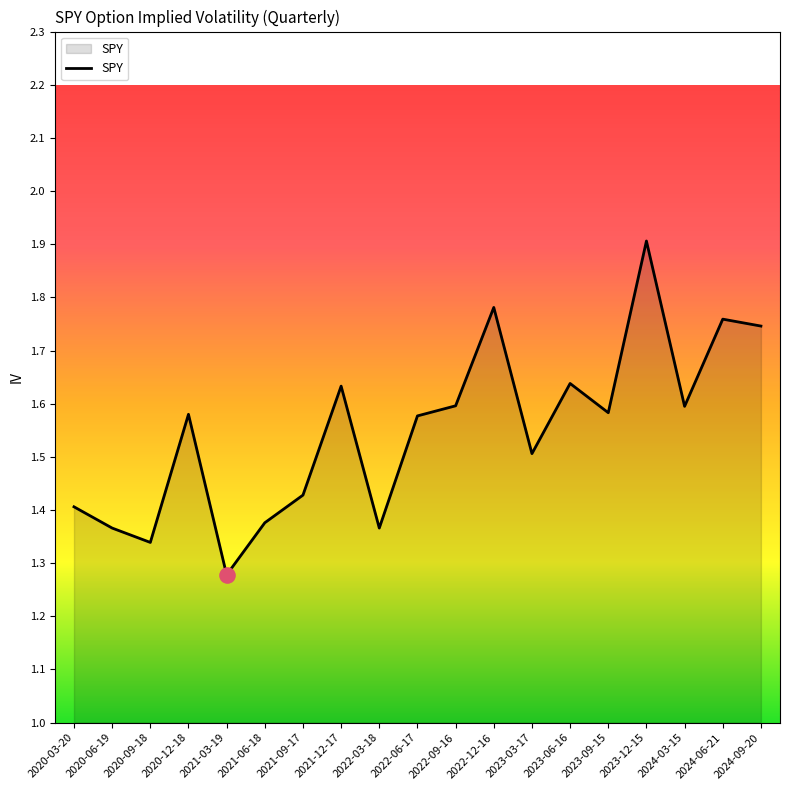

What is the change in value from 2022-09-16 to 2024-06-21?

+0.2